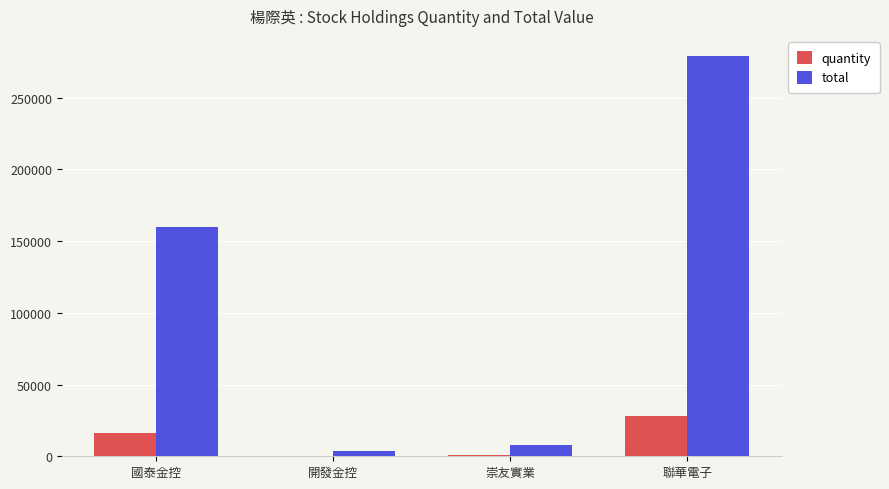

What is the difference between the total values at 崇友實業 and 國泰金控?

151740